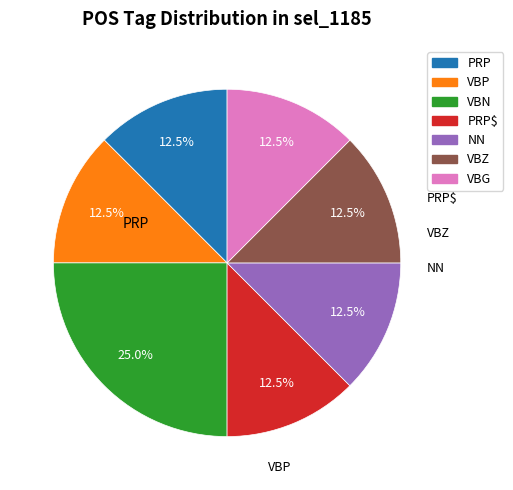

Does any single category account for the majority?

No